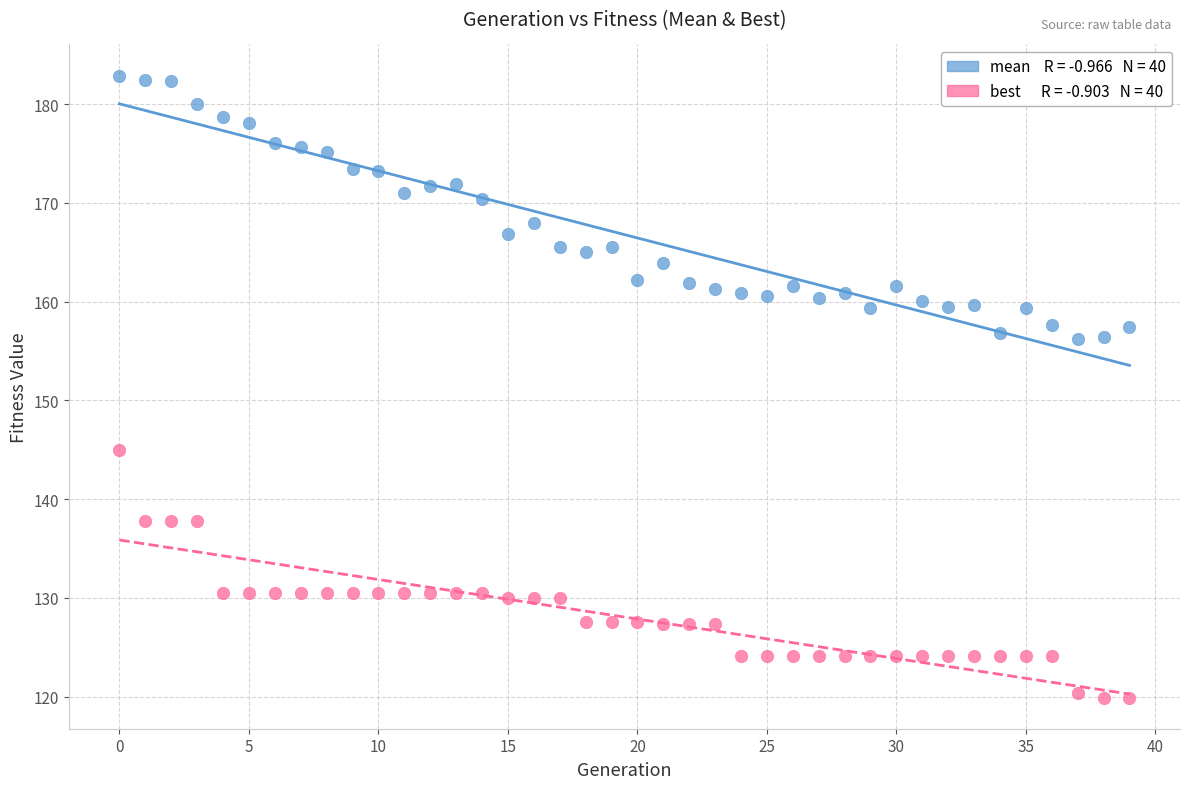

Across all data points, what is the range of Y values (max minus min)?

63.0